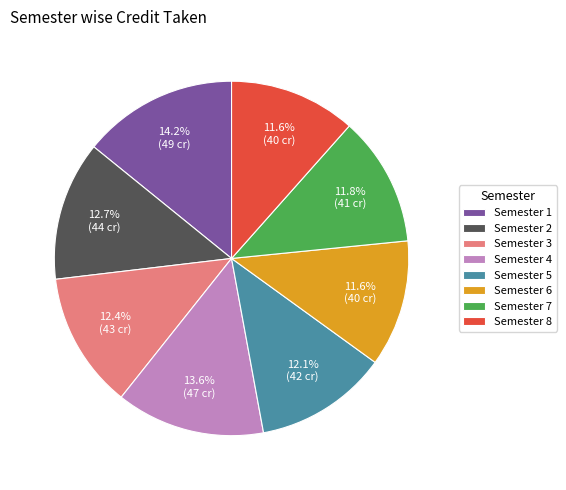

What percentage is the Semester 4 slice, to the nearest percent?

14%